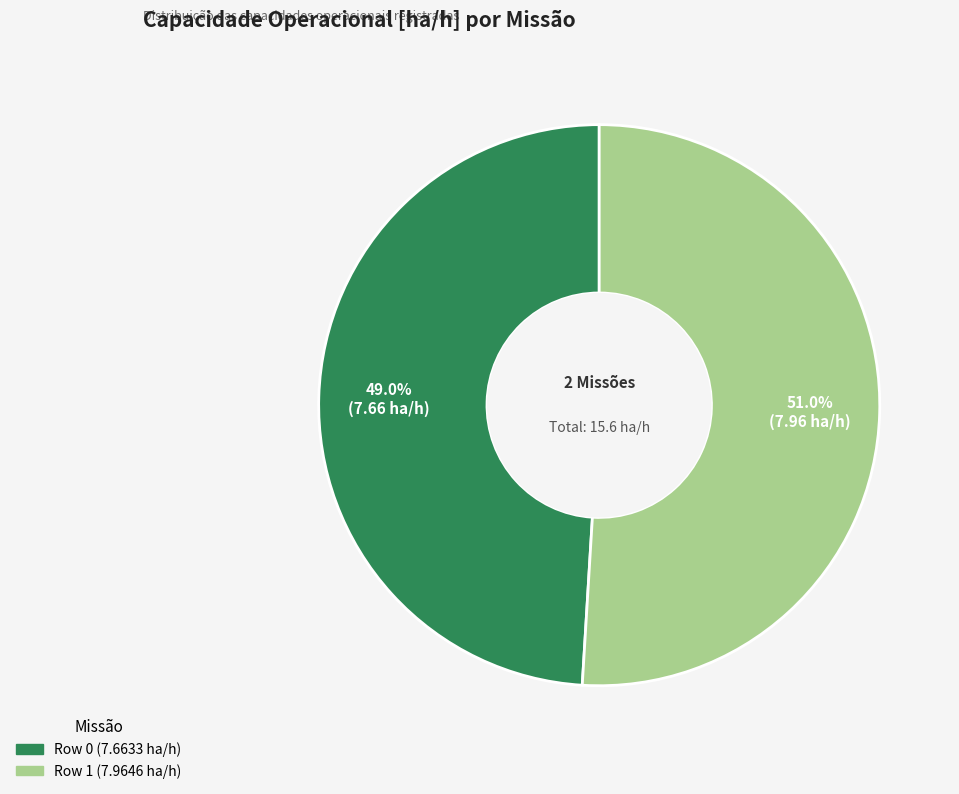

Rank the categories by value from lowest to highest.

Row 0, Row 1